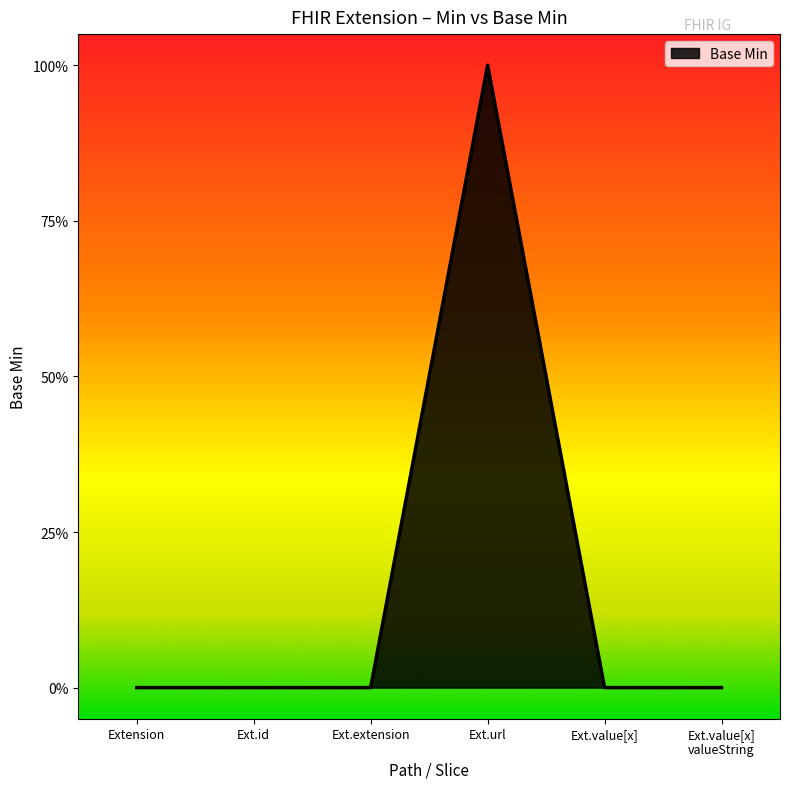

Is this an area chart (filled region under the line)?

Yes